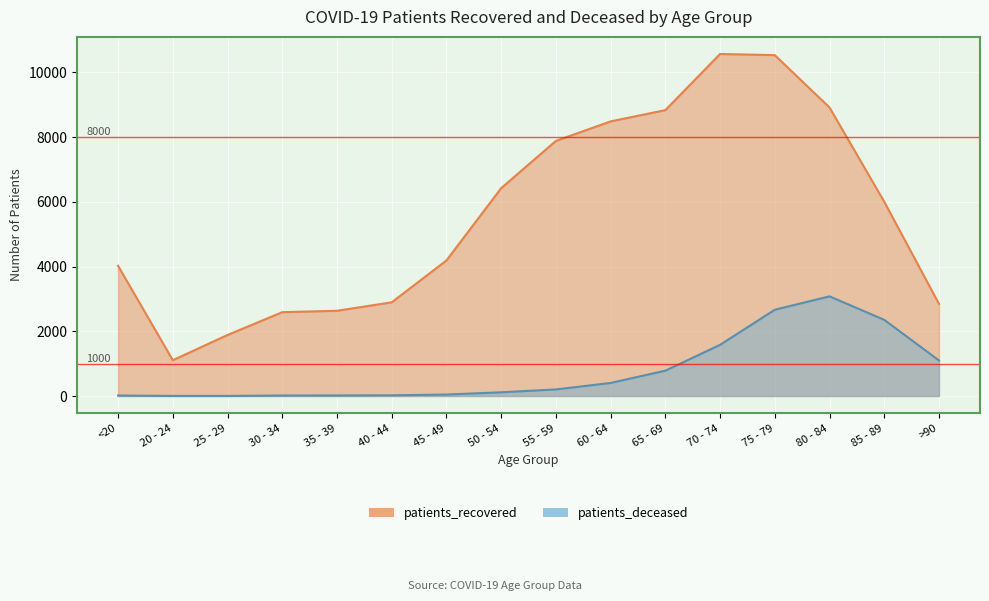

Is it true that patients_recovered equals 2175 at <20?

False